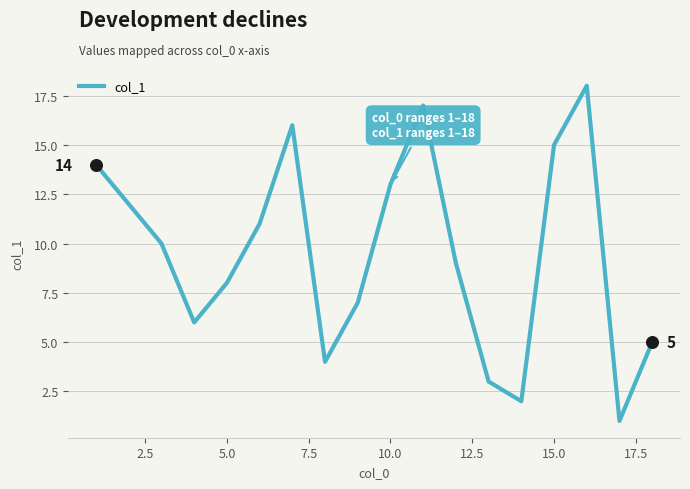

What is the greatest value displayed?

18